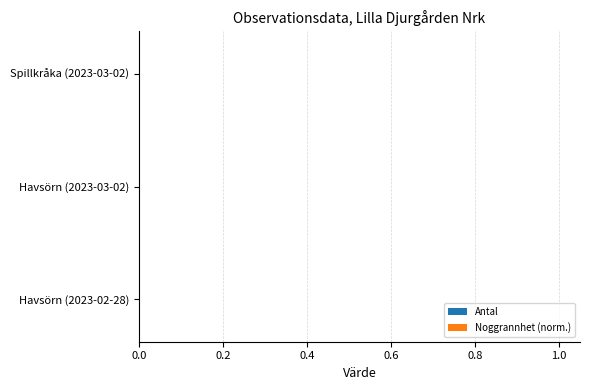

What are all the series names shown in the legend?

Antal, Noggrannhet (norm.)